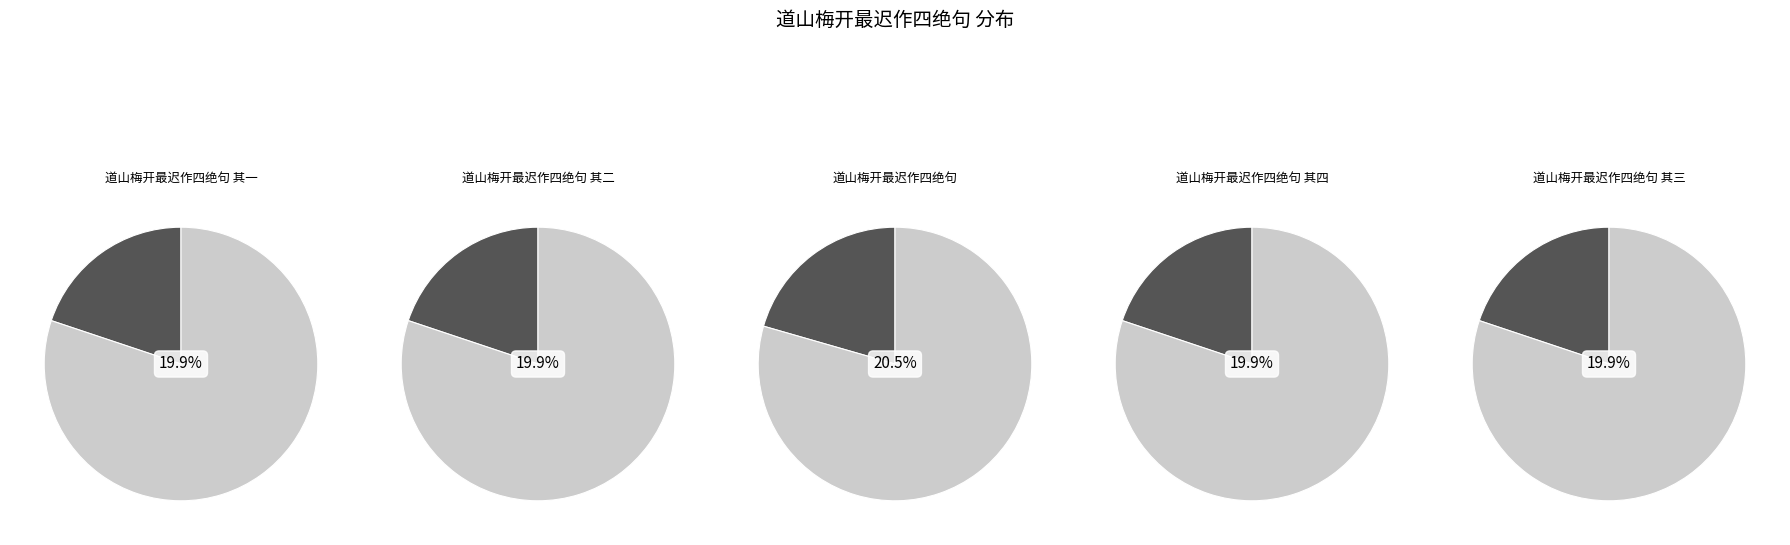

Which category has the smallest portion of the pie?

道山梅开最迟作四绝句 其一